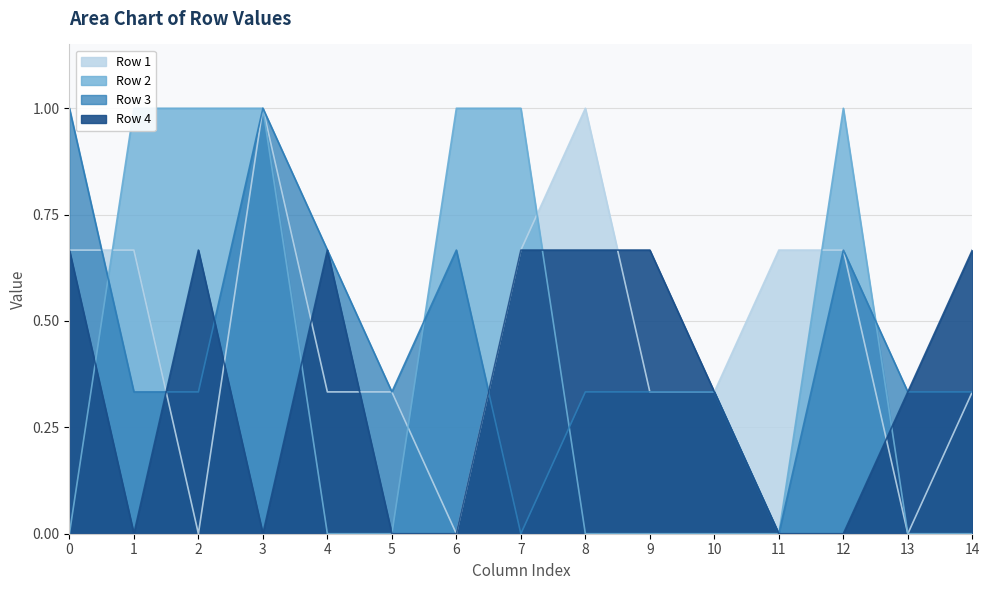

How many Row 4 values are between 0 and 1?

15